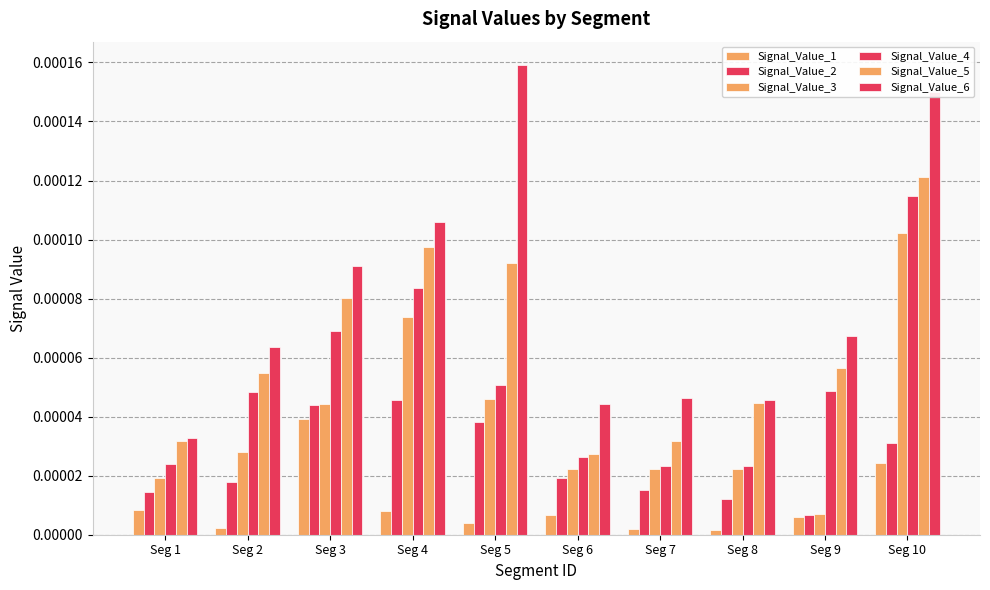

List the series in order of their peak value, highest first.

Signal_Value_6, Signal_Value_5, Signal_Value_4, Signal_Value_3, Signal_Value_2, Signal_Value_1